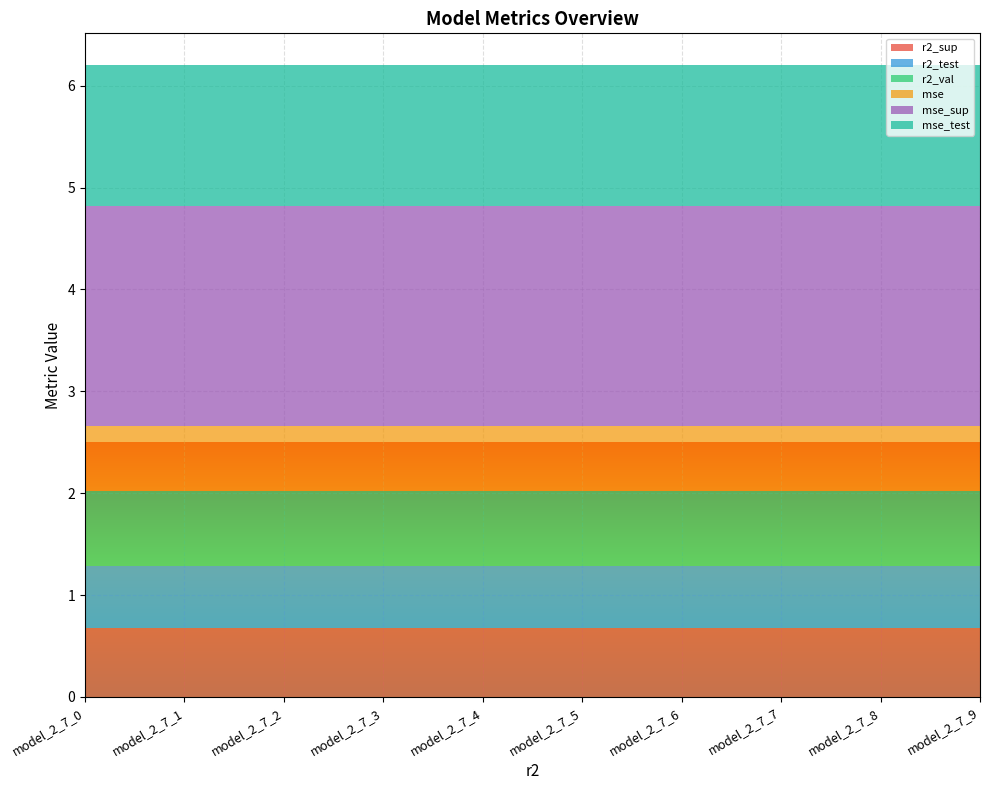

Reading left to right, transcribe all the data shown in this chart.

r2_sup: model_2_7_0=0.7	model_2_7_1=0.7	model_2_7_2=0.7	model_2_7_3=0.7	model_2_7_4=0.7	model_2_7_5=0.7	model_2_7_6=0.7	model_2_7_7=0.7	model_2_7_8=0.7	model_2_7_9=0.7
r2_test: model_2_7_0=0.6	model_2_7_1=0.6	model_2_7_2=0.6	model_2_7_3=0.6	model_2_7_4=0.6	model_2_7_5=0.6	model_2_7_6=0.6	model_2_7_7=0.6	model_2_7_8=0.6	model_2_7_9=0.6
r2_val: model_2_7_0=0.7	model_2_7_1=0.7	model_2_7_2=0.7	model_2_7_3=0.7	model_2_7_4=0.7	model_2_7_5=0.7	model_2_7_6=0.7	model_2_7_7=0.7	model_2_7_8=0.7	model_2_7_9=0.7
mse: model_2_7_0=0.6	model_2_7_1=0.6	model_2_7_2=0.6	model_2_7_3=0.6	model_2_7_4=0.6	model_2_7_5=0.6	model_2_7_6=0.6	model_2_7_7=0.6	model_2_7_8=0.6	model_2_7_9=0.6
mse_sup: model_2_7_0=2.2	model_2_7_1=2.2	model_2_7_2=2.2	model_2_7_3=2.2	model_2_7_4=2.2	model_2_7_5=2.2	model_2_7_6=2.2	model_2_7_7=2.2	model_2_7_8=2.2	model_2_7_9=2.2
mse_test: model_2_7_0=1.4	model_2_7_1=1.4	model_2_7_2=1.4	model_2_7_3=1.4	model_2_7_4=1.4	model_2_7_5=1.4	model_2_7_6=1.4	model_2_7_7=1.4	model_2_7_8=1.4	model_2_7_9=1.4